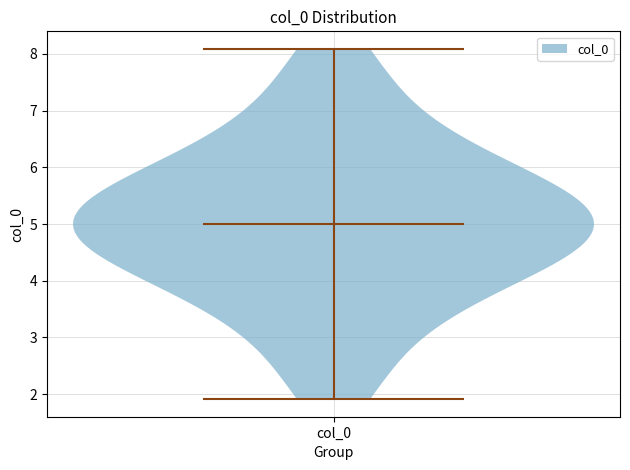

Read this violin plot against the y-axis: where its median line is, and the lowest and highest points the violin reaches. The values are not printed on the chart, so give them approximately, as read against the axis.

median line 5.0, lowest point 1.9, highest point 8.1